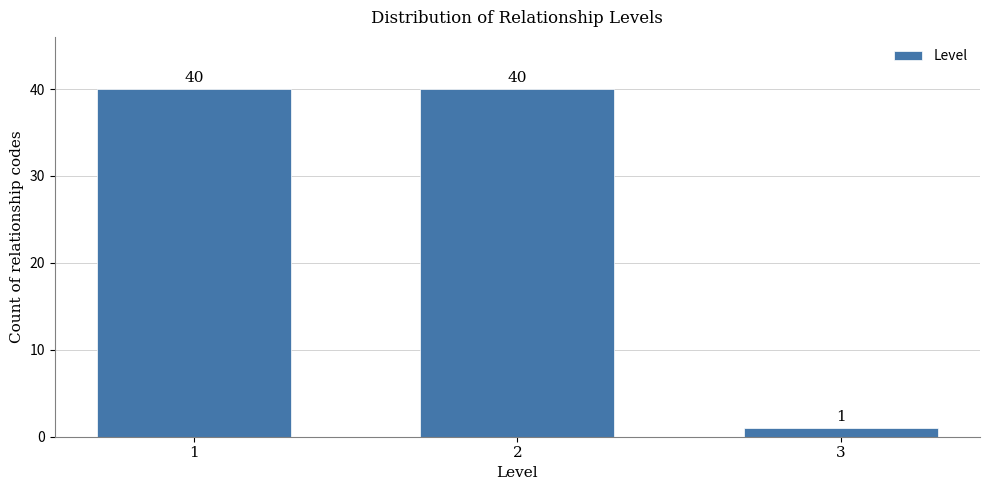

Reading left to right, what are all the values shown in this chart?

1=40	2=40	3=1